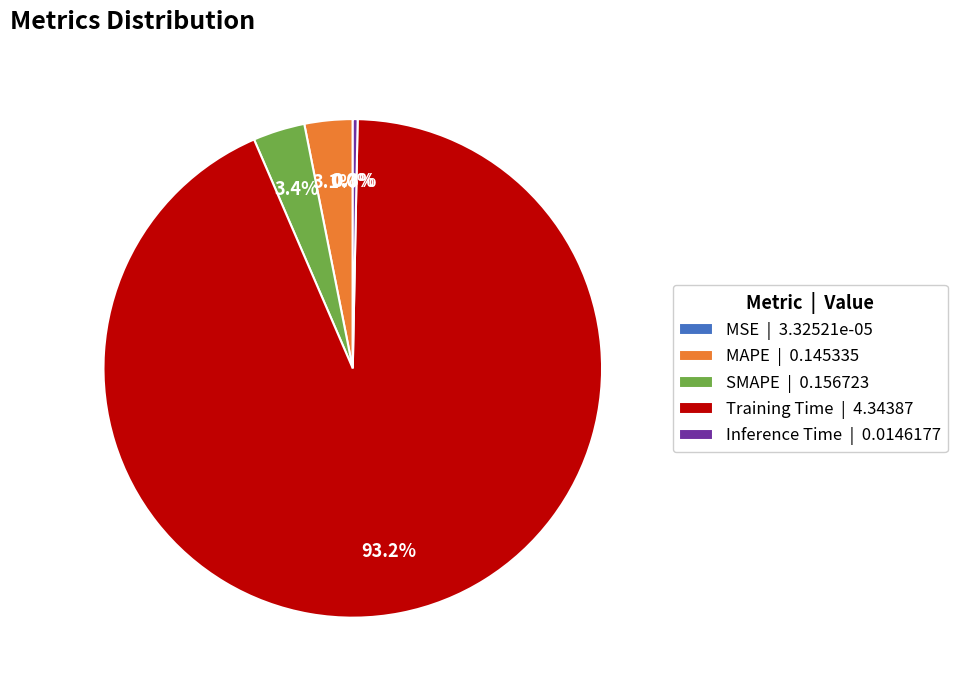

Does any single category account for the majority?

Yes